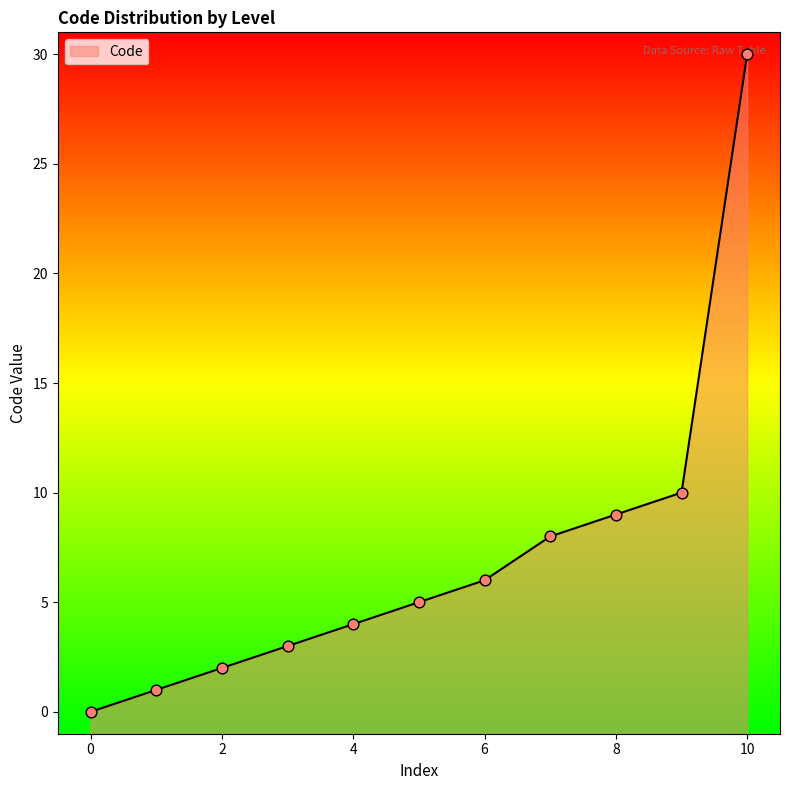

Between 1 and 1, which is larger?

1